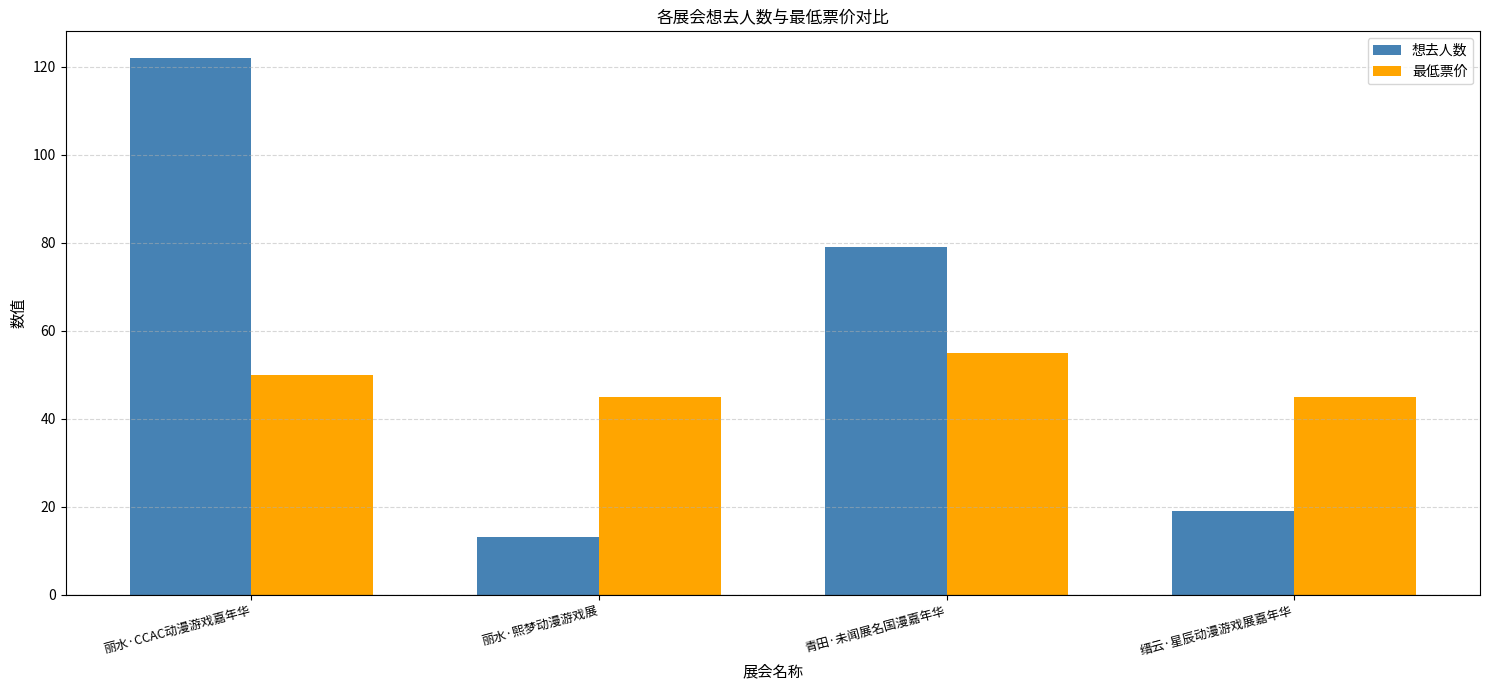

Rank the series at 丽水·熙梦动漫游戏展 from highest to lowest value.

最低票价, 想去人数